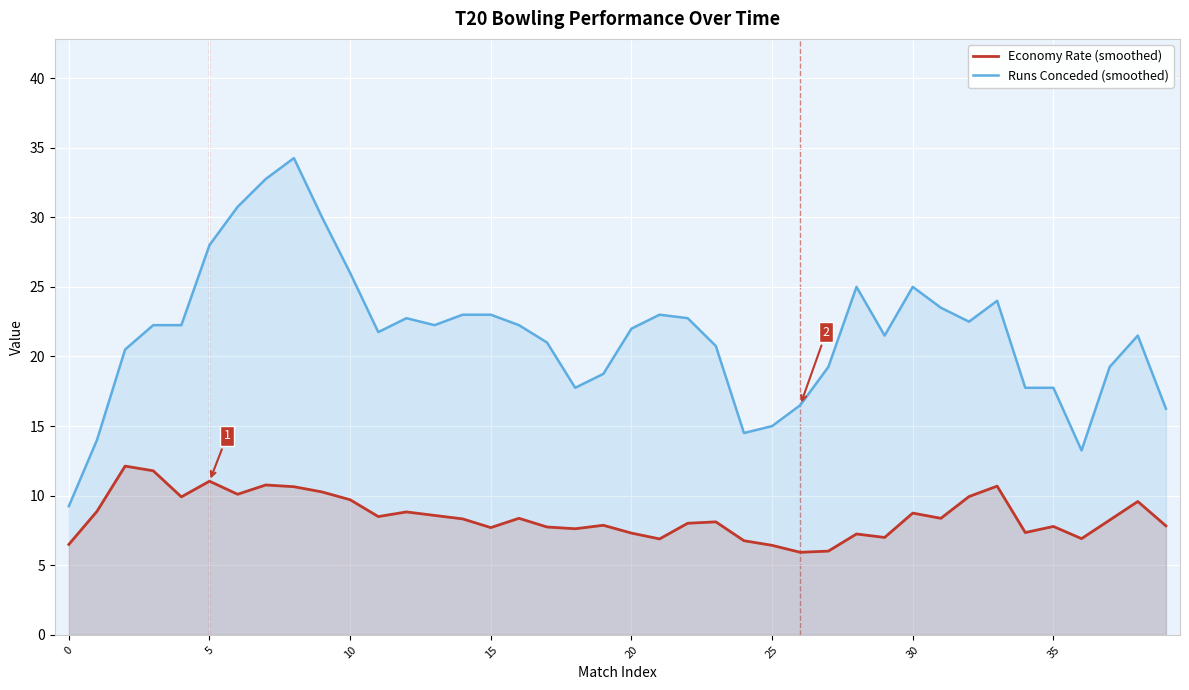

How many lines are shown in the chart?

2